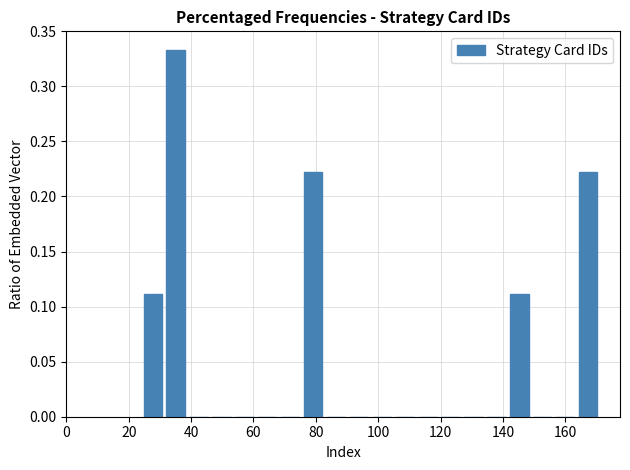

Read against the x-axis, roughly where is the centre of the tallest bar?

36